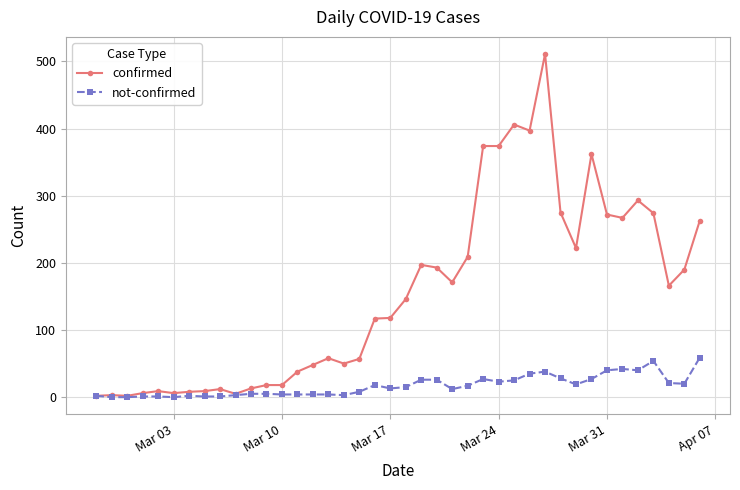

Which series has the largest range (max minus min)?

confirmed